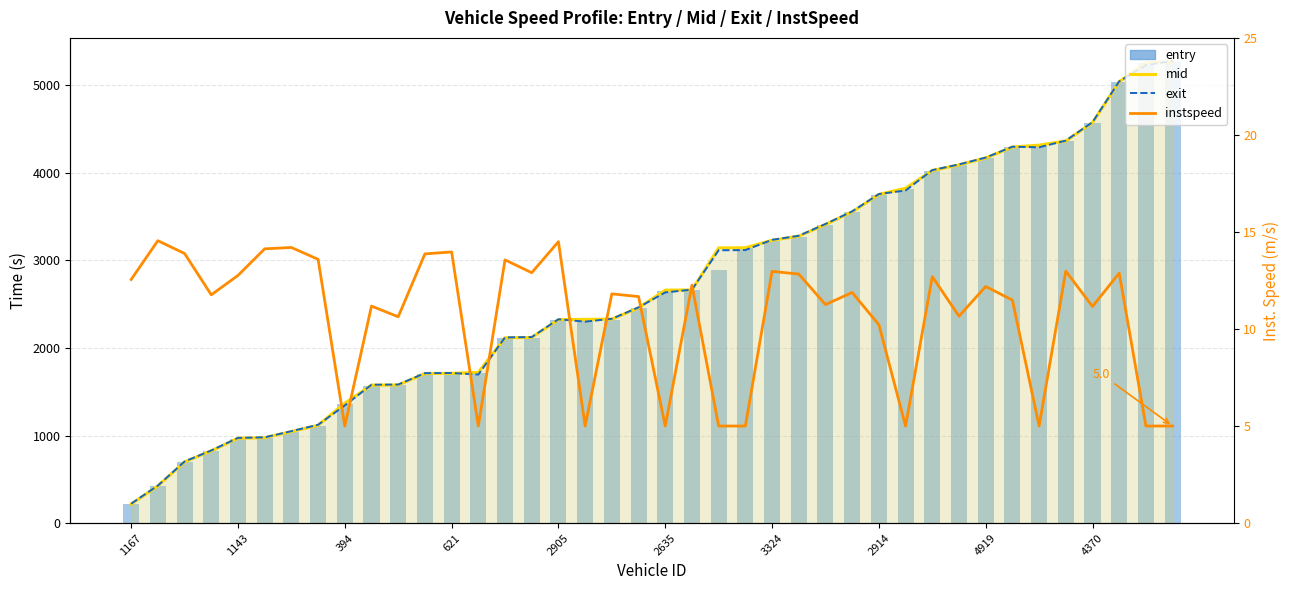

Does the chart contain stacked bars?

No